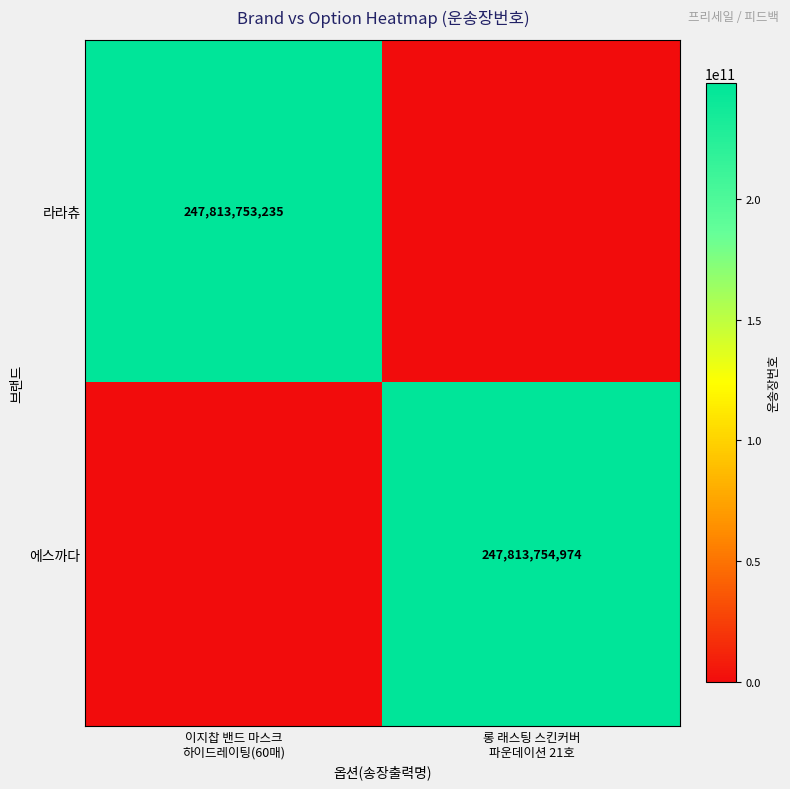

What is the difference between the highest and lowest values at 이지찹 밴드 마스크
하이드레이팅(60매)?

247813753235